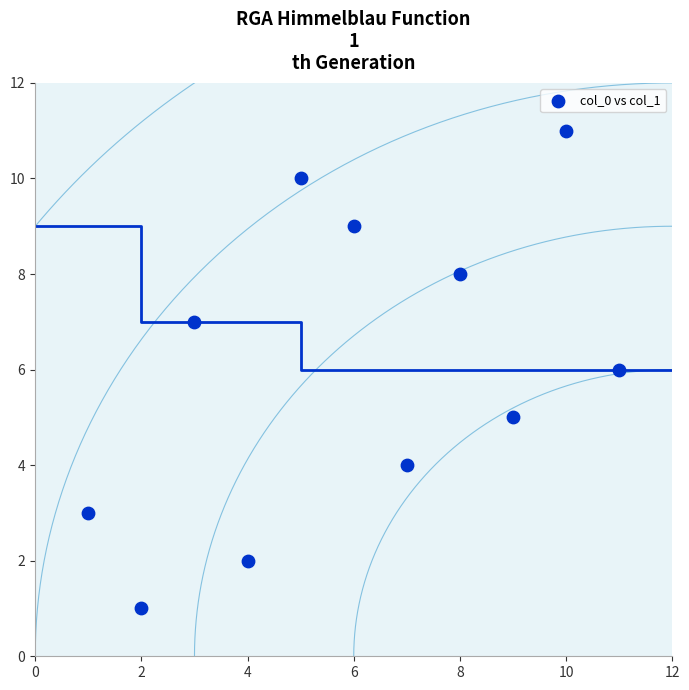

What is the average X value?

6